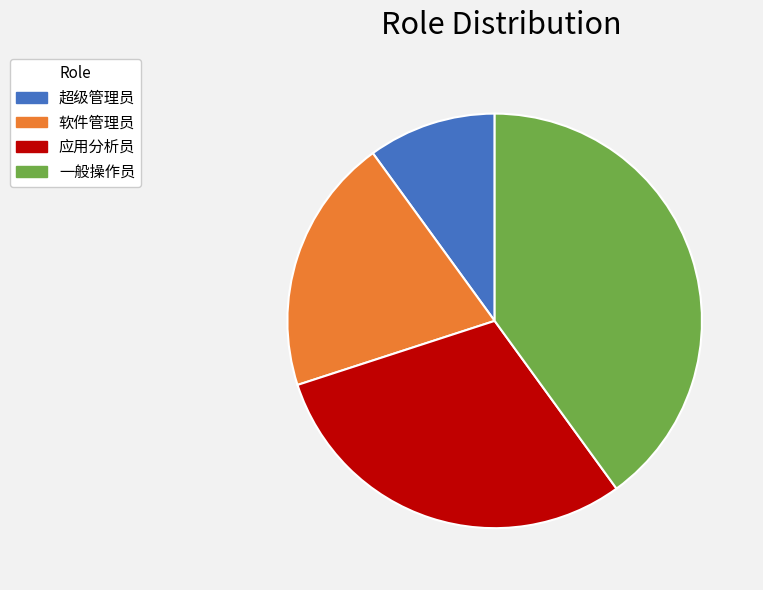

Between 超级管理员 and 应用分析员, which is larger?

应用分析员